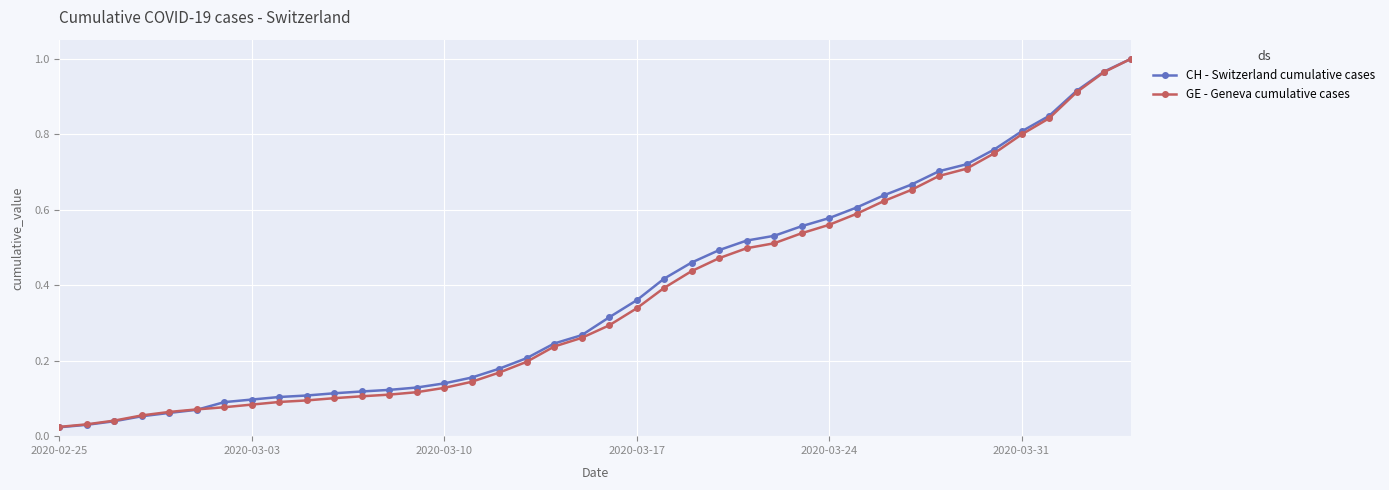

At how many categories does at least one series exceed 0?

40